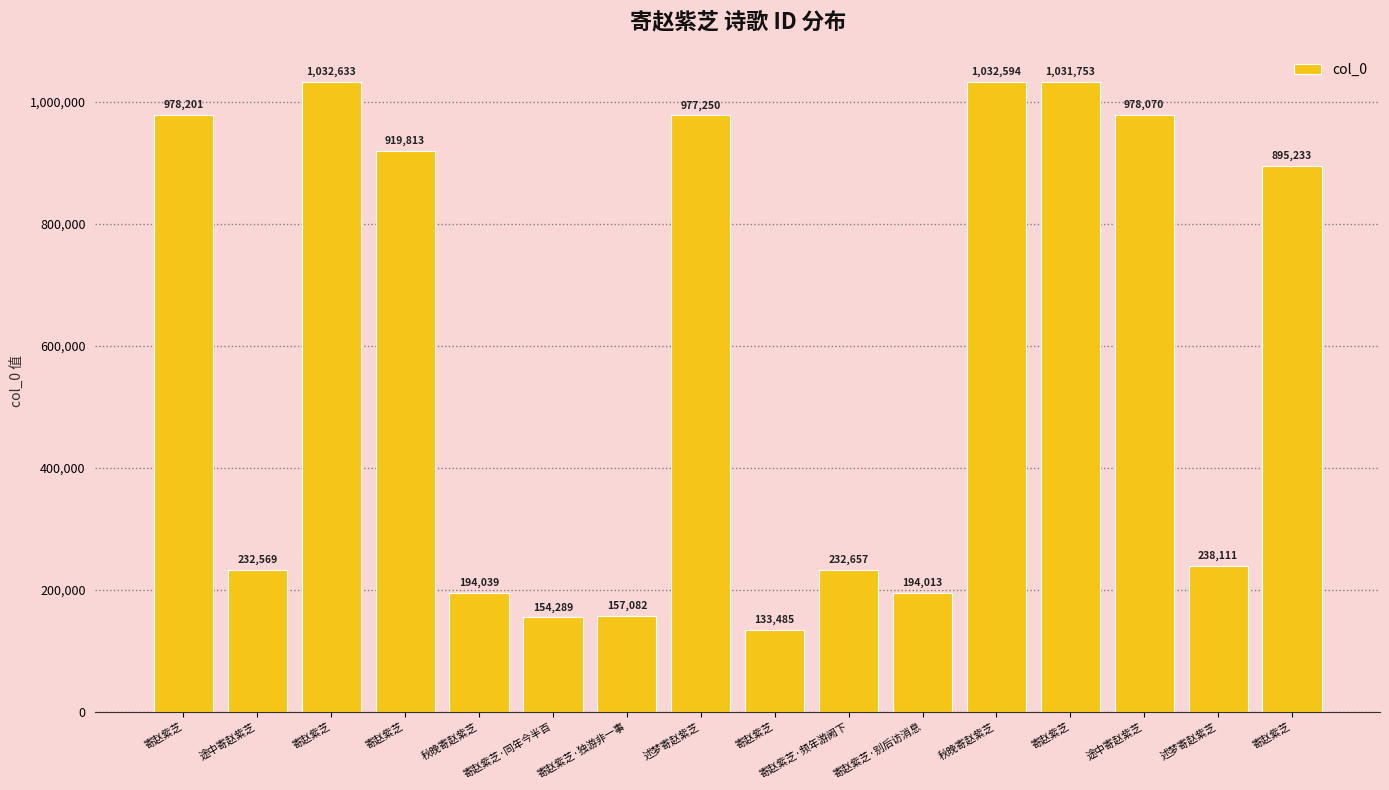

What is the average value?

586362